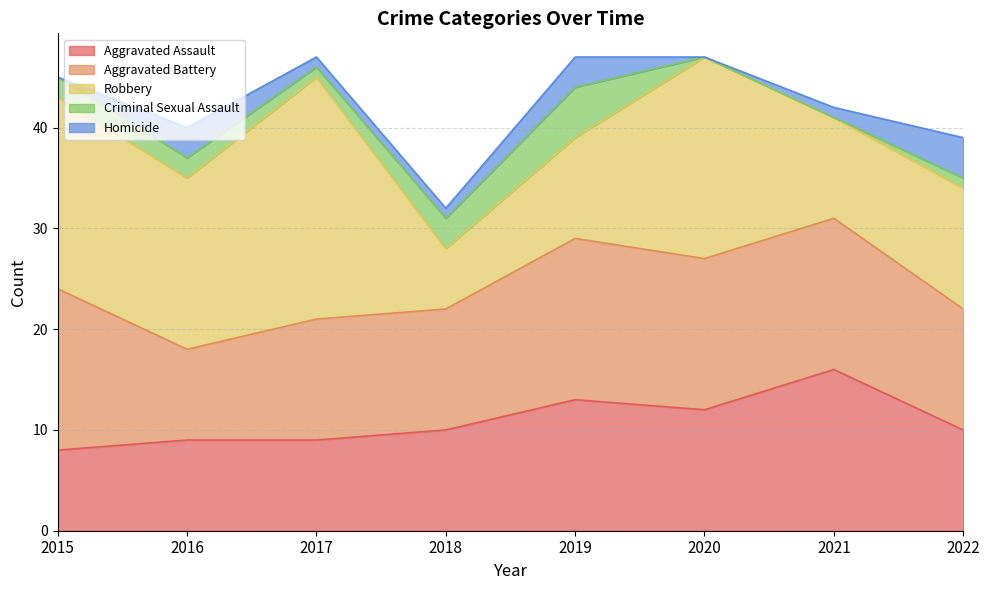

True or false: Robbery and Criminal Sexual Assault cross at least once.

False